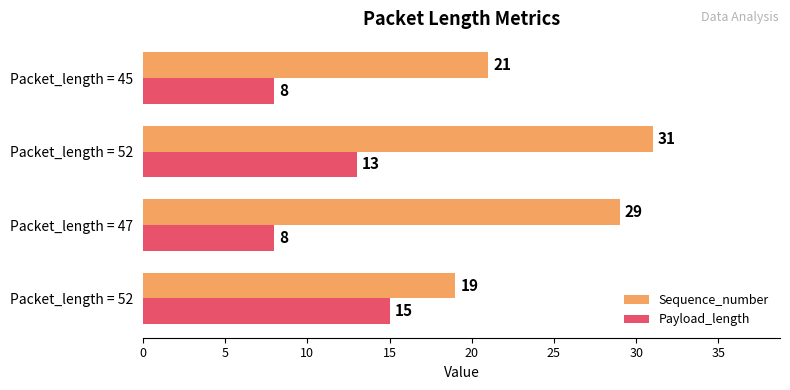

List the series in order of their overall mean, highest first.

Sequence_number, Payload_length